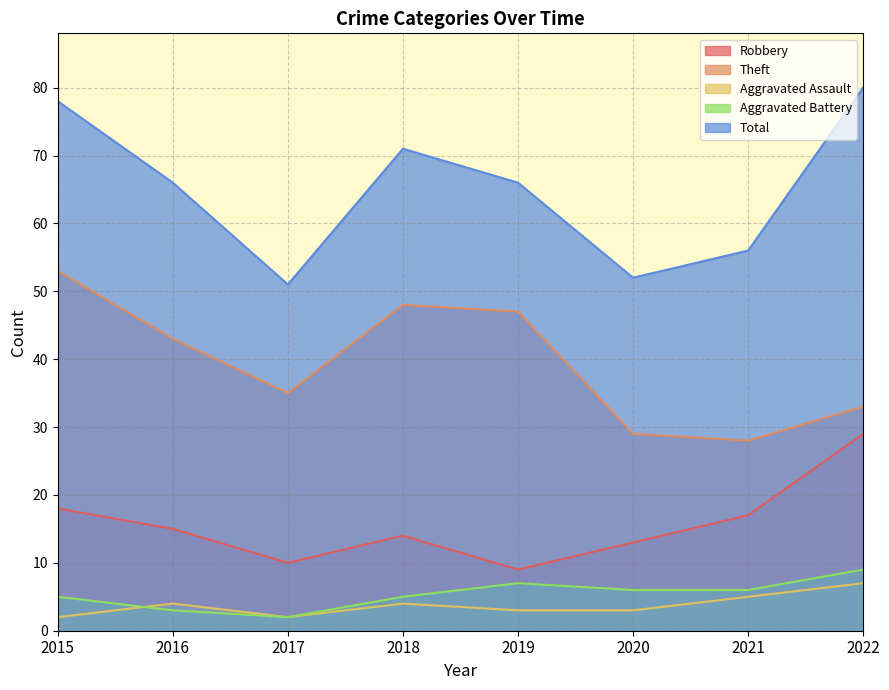

True or false: Robbery and Aggravated Assault intersect in this chart.

False